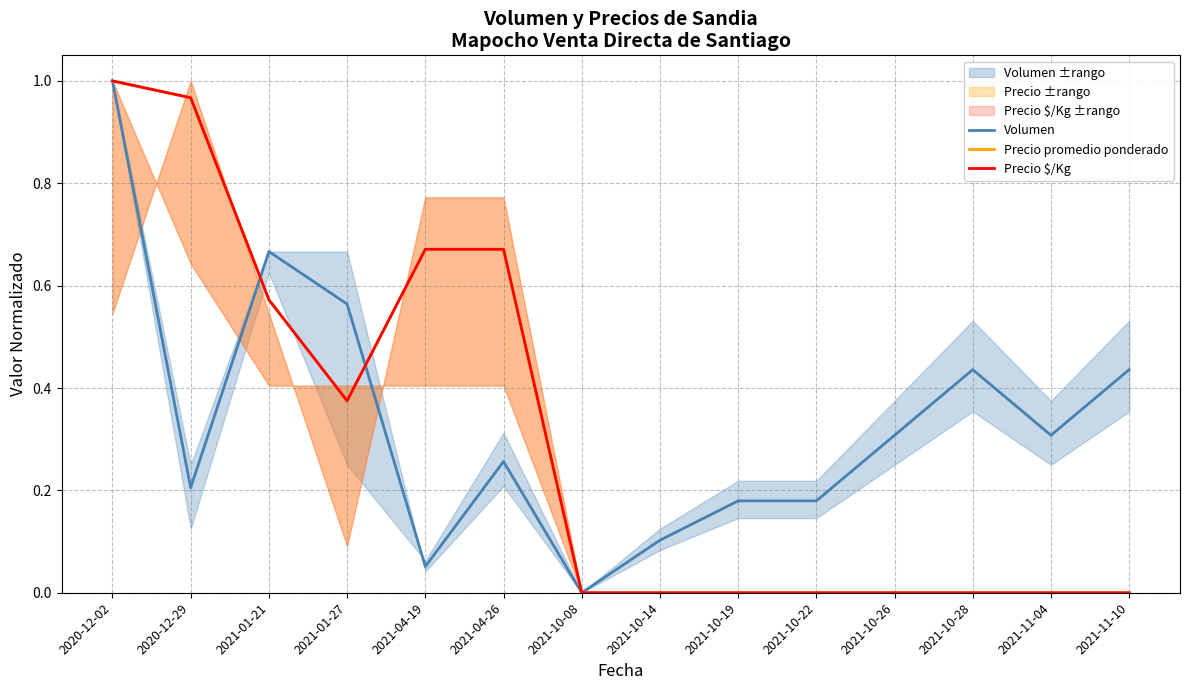

The Precio promedio ponderado series shows 0.9 at 2021-01-21. True or false?

False